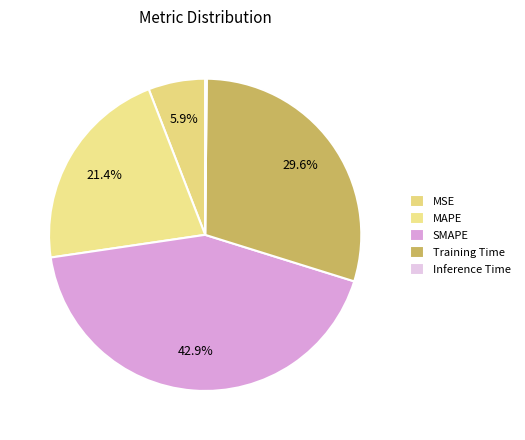

True or false: Inference Time accounts for 10% of the total.

False